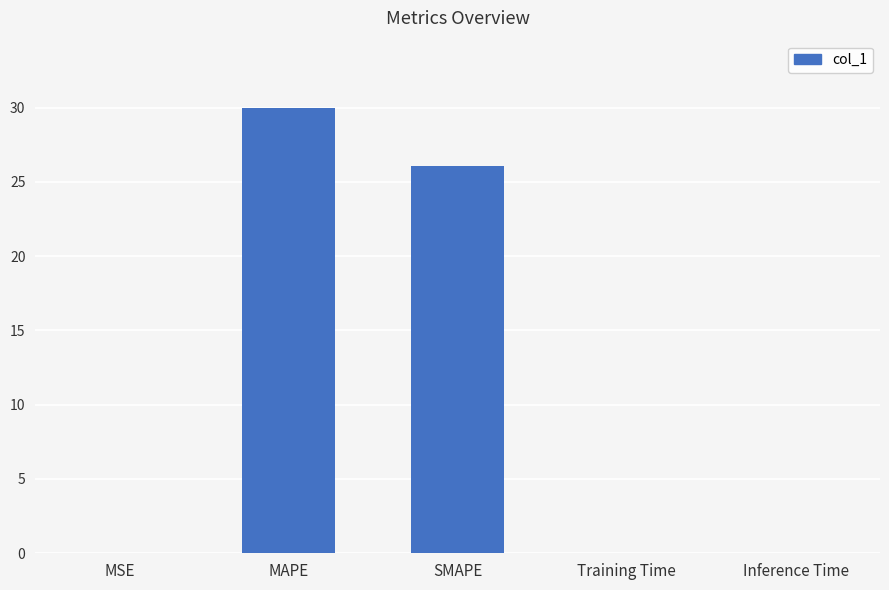

What value does the data have at MAPE?

30.0